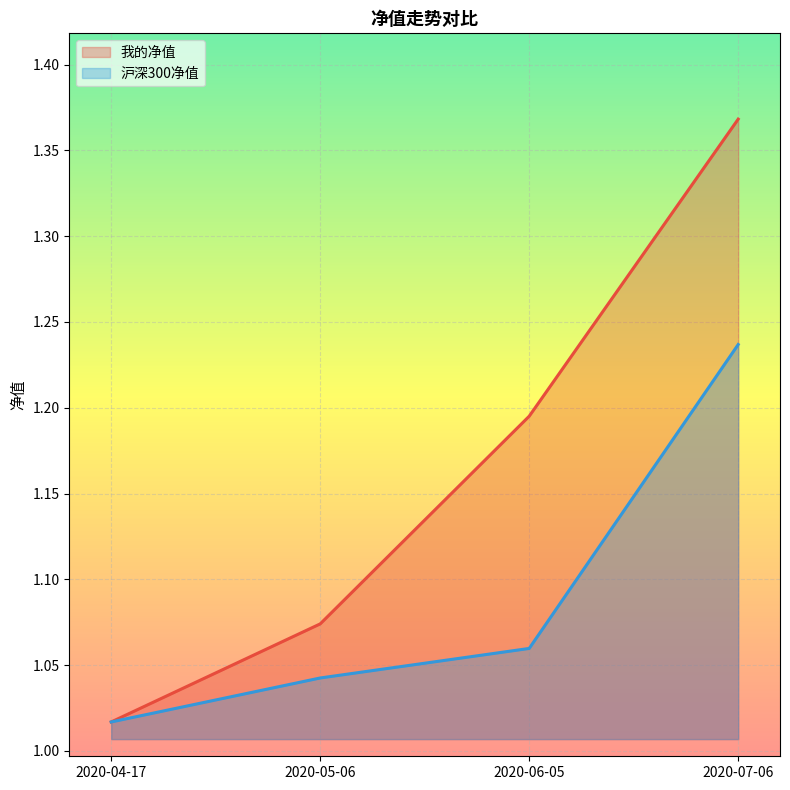

True or false: 我的净值 has more than 1 interior local peaks.

False